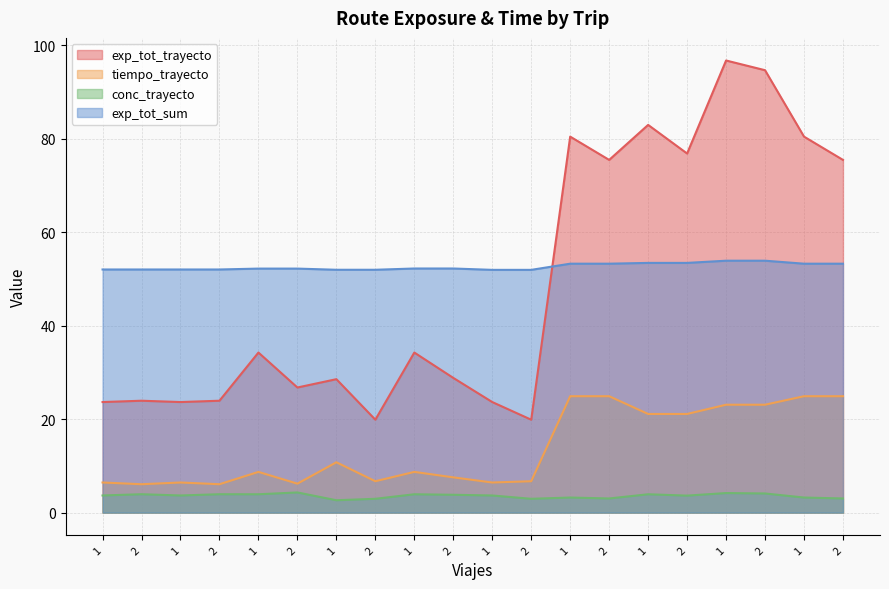

What are all the series names shown in the legend?

exp_tot_trayecto, tiempo_trayecto, conc_trayecto, exp_tot_sum